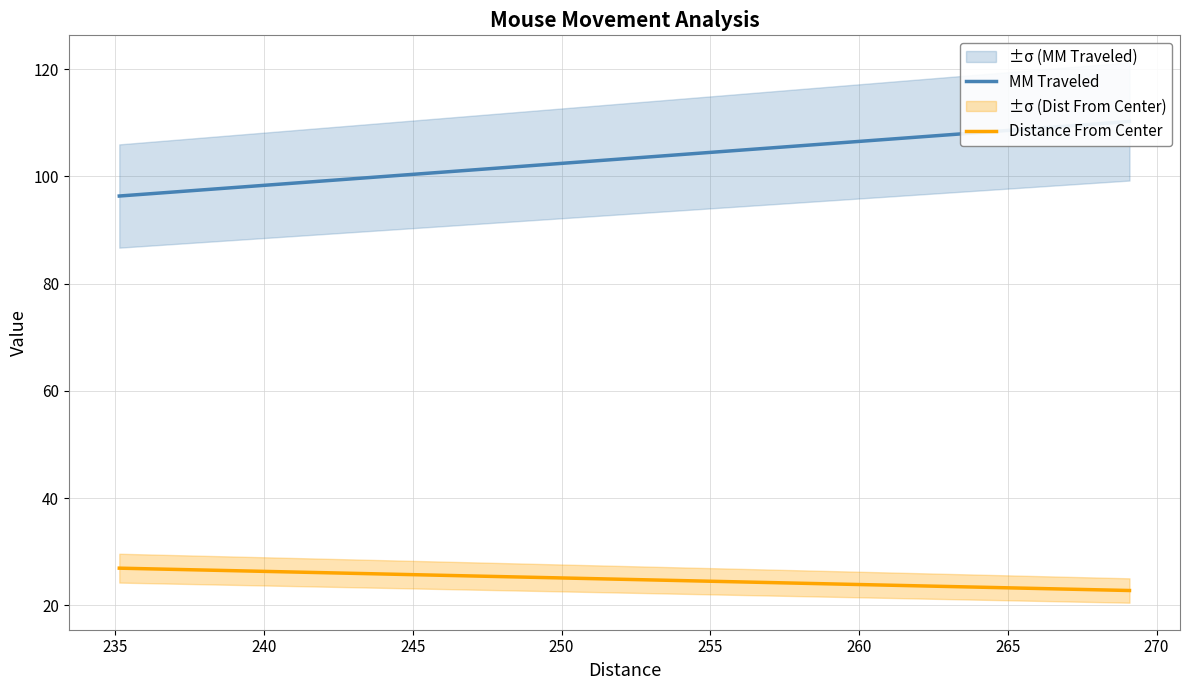

True or false: MM Traveled has a value of 110.2 at 269.09106265351886.

True